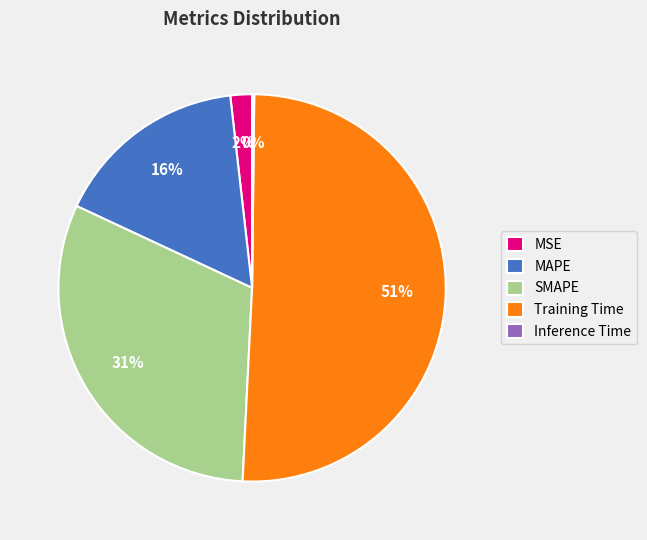

The Training Time slice represents 44% of the pie. True or false?

False